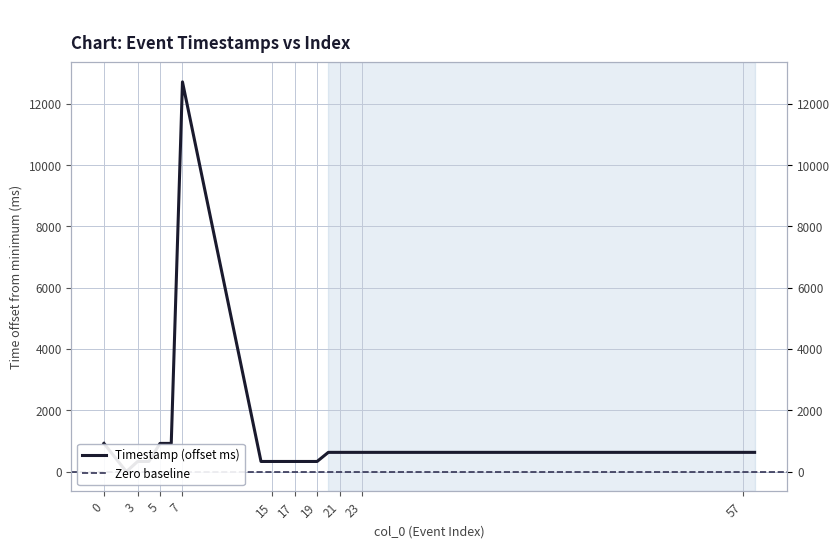

Reading right to left, transcribe all the data shown in this chart.

58=630	57=630	56=630	23=630	22=630	21=630	20=630	19=333	18=333	17=333	16=333	15=333	14=333	7=12717	6=922	5=922	4=333	3=333	2=0	0=922